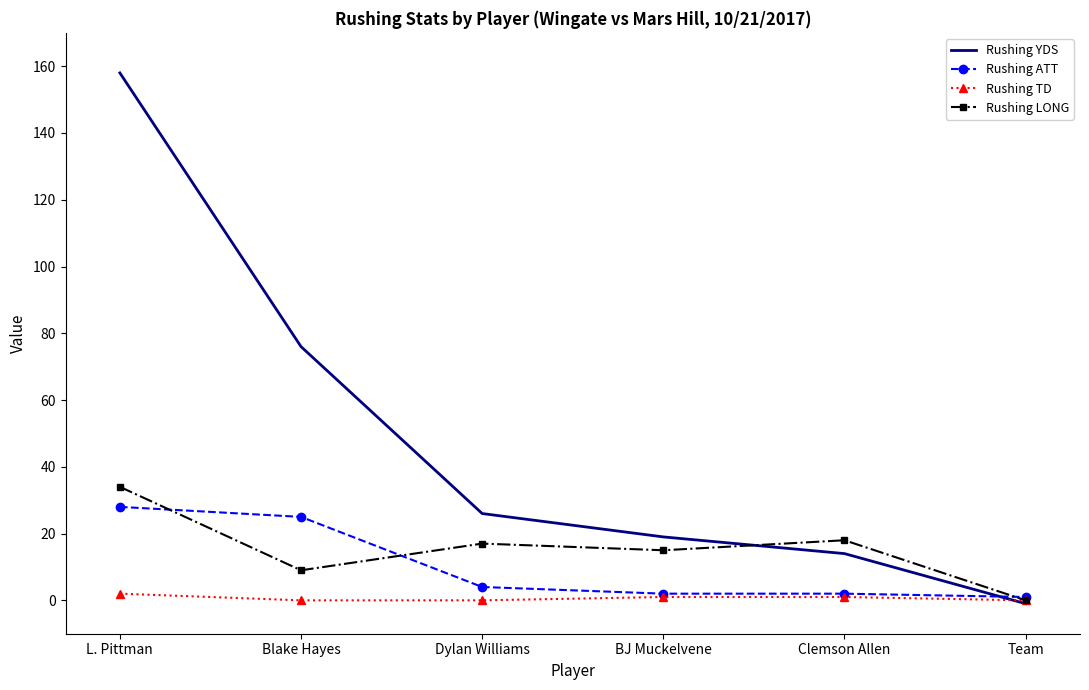

Which series ends up on top after the final intersection of Rushing ATT and Rushing YDS?

Rushing ATT